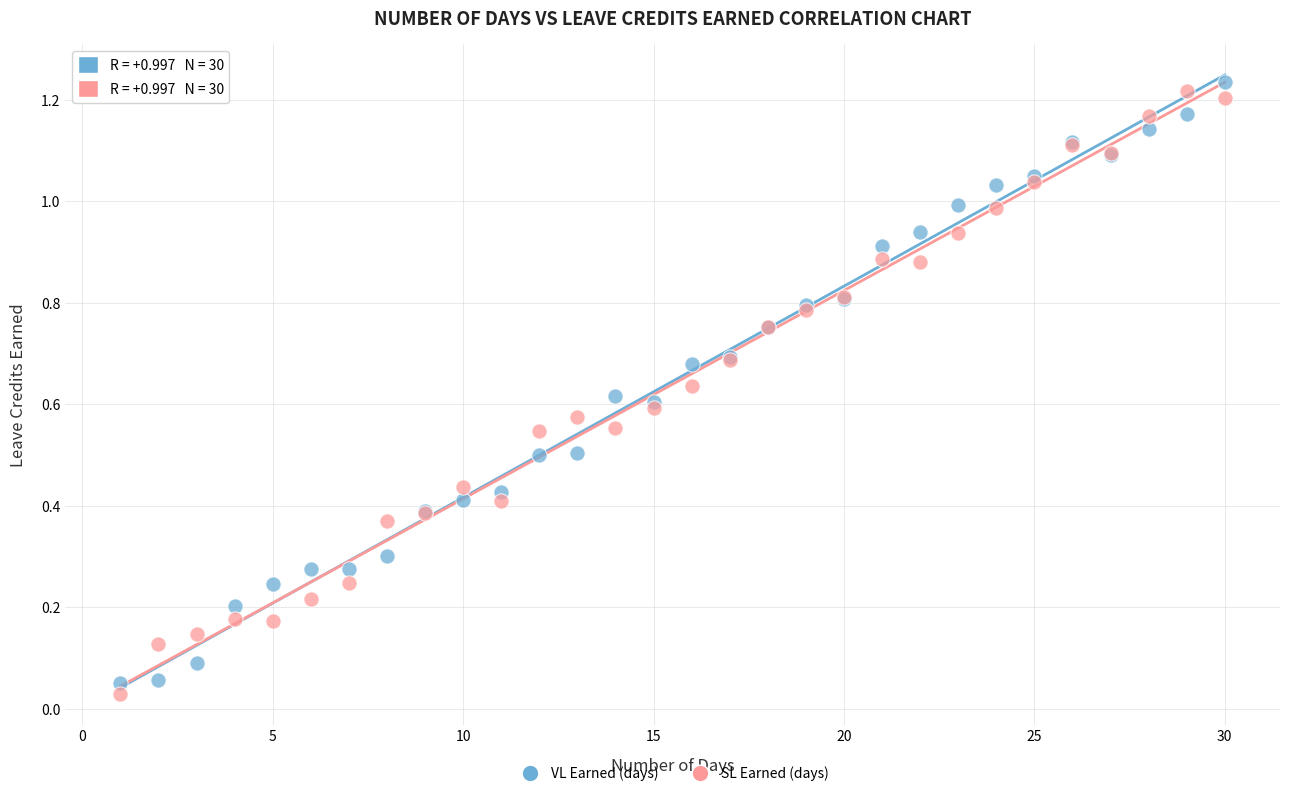

Which series reaches the minimum Y coordinate?

SL Earned (days)